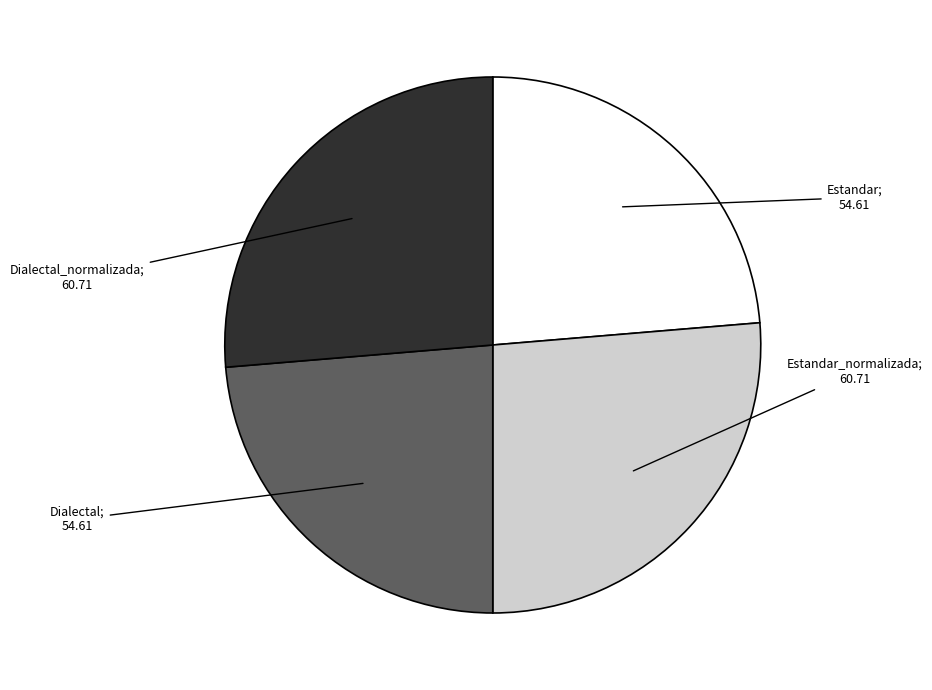

Is there any slice that represents more than half of the pie?

No